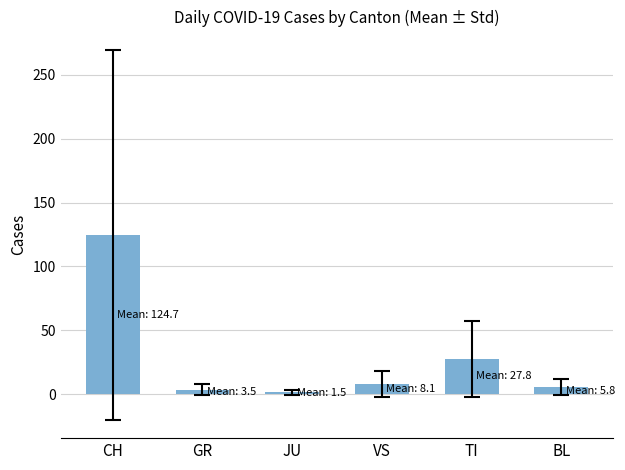

What is the label of the 4th bar from the left?

VS